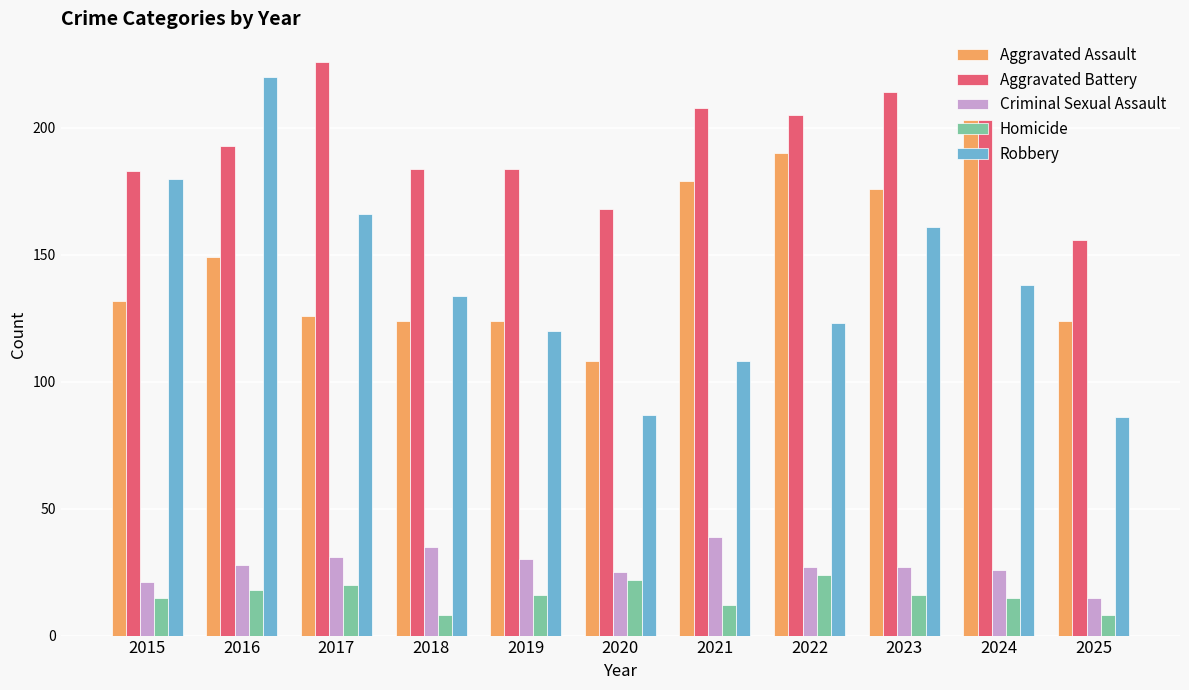

What is the total value across all series at 2022?

569